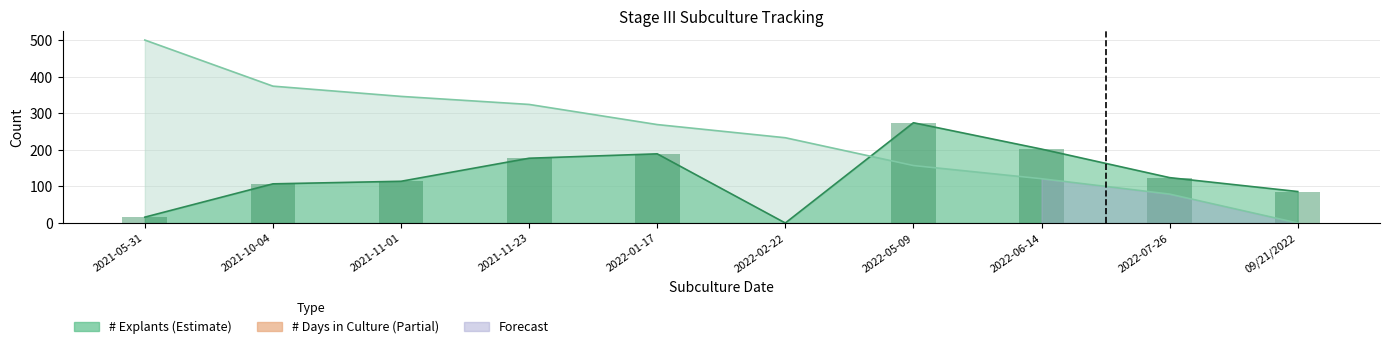

What is the average value of the # Days in Culture series?

240